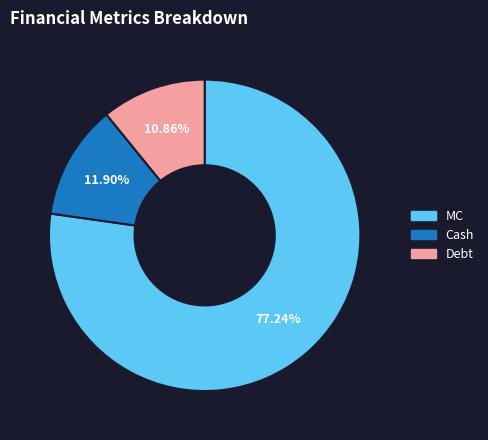

To the nearest percent, what is the average slice percentage?

33%